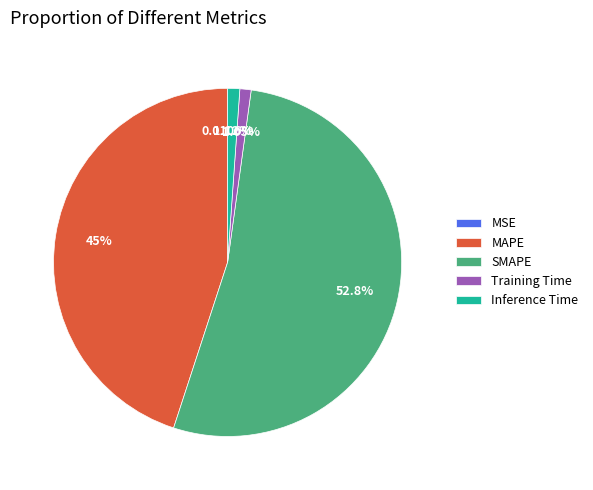

Which slice is the largest?

SMAPE